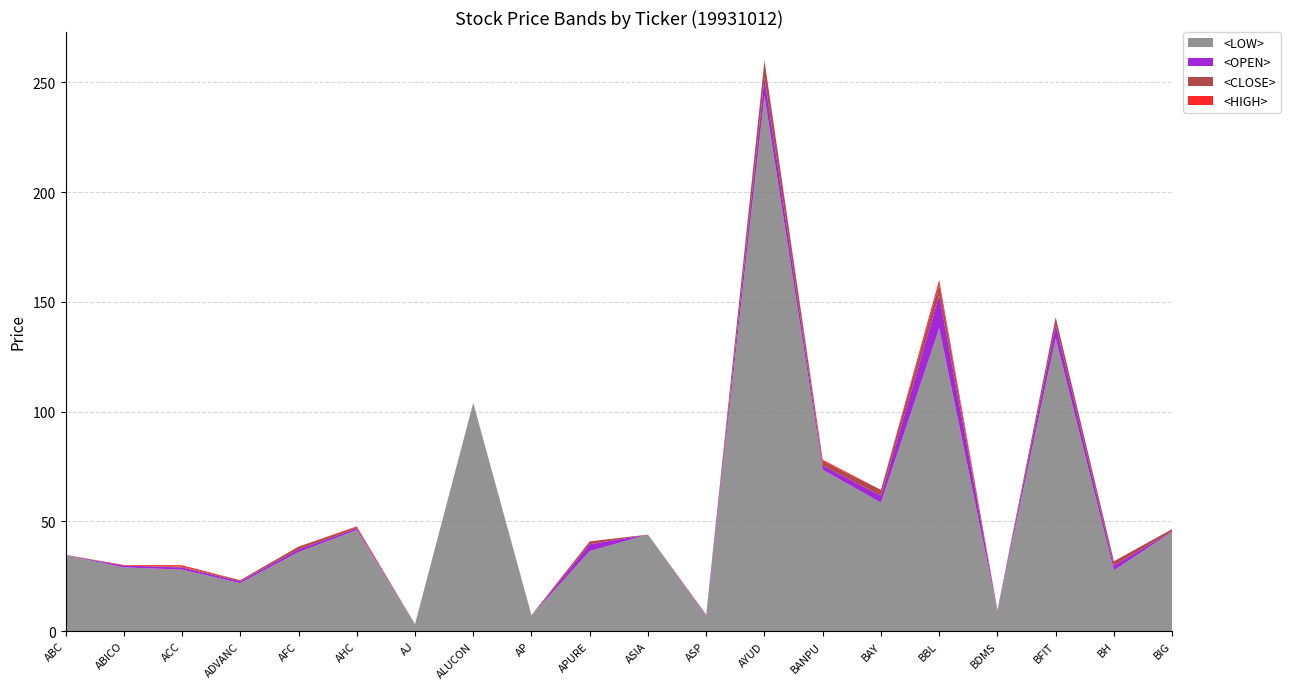

Reading left to right, what are all the values shown in this chart?

<HIGH>: 34.8	30.1	29.6	22.7	37.2	47.0	3.1	104.0	7.2	39.6	44.0	7.2	252.0	76.1	61.7	155.0	9.3	139.6	29.9	46.5
<CLOSE>: 34.8	29.9	28.6	22.1	36.0	46.0	3.1	104.0	7.2	38.2	44.0	6.8	244.0	73.5	58.9	148.0	9.1	136.2	27.9	46.5
<OPEN>: 34.6	29.9	29.0	22.7	37.2	46.8	3.1	104.0	7.0	39.6	44.0	7.1	252.0	75.5	61.7	153.0	9.3	139.6	29.9	45.5
<LOW>: 34.6	29.1	28.0	21.8	36.0	46.0	3.1	104.0	7.0	36.4	44.0	6.7	244.0	73.5	58.6	138.0	9.1	133.5	27.7	45.2